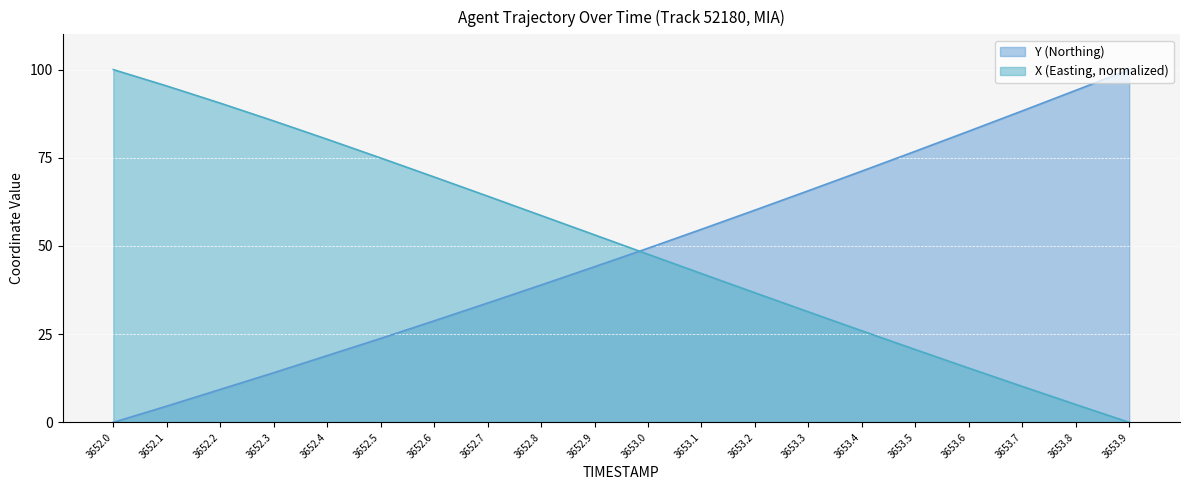

Reading left to right, extract all data points from this chart.

Y: 3652.0=0.0	3652.1=4.6	3652.2=9.3	3652.3=14.1	3652.4=18.9	3652.5=23.8	3652.6=28.8	3652.7=33.8	3652.8=38.9	3652.9=44.1	3653.0=49.4	3653.1=54.7	3653.2=60.2	3653.3=65.7	3653.4=71.2	3653.5=76.9	3653.6=82.5	3653.7=88.3	3653.8=94.1	3653.9=100.0
X: 3652.0=100.0	3652.1=95.4	3652.2=90.5	3652.3=85.4	3652.4=80.3	3652.5=74.9	3652.6=69.6	3652.7=64.1	3652.8=58.6	3652.9=53.2	3653.0=47.7	3653.1=42.2	3653.2=36.7	3653.3=31.3	3653.4=25.9	3653.5=20.6	3653.6=15.4	3653.7=10.2	3653.8=5.1	3653.9=0.0